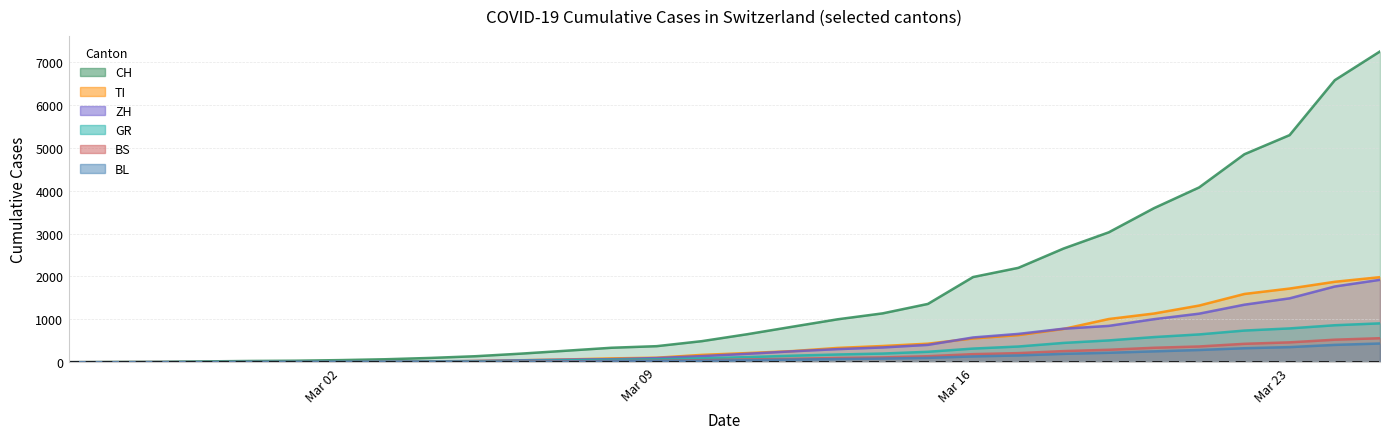

True or false: TI and CH intersect in this chart.

False